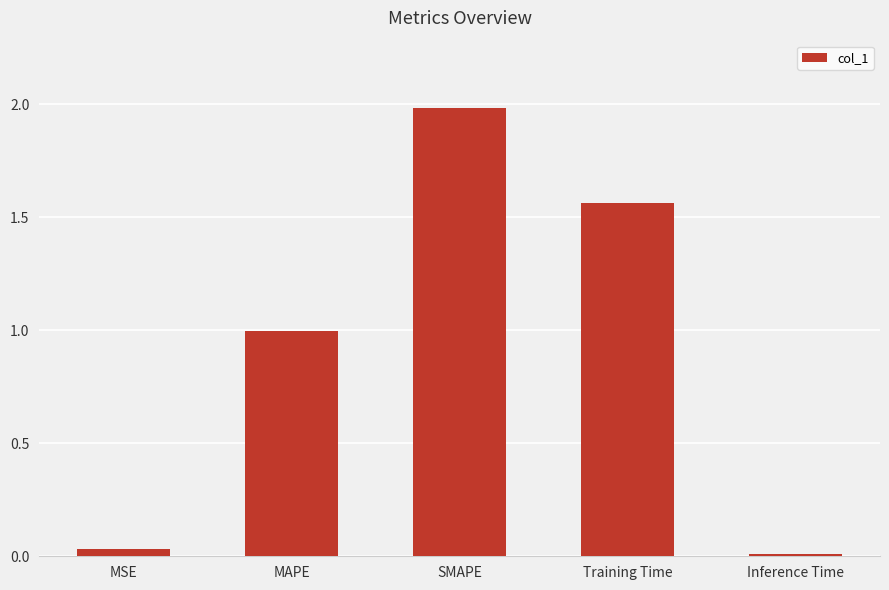

The chart shows a value of 0.0 at Inference Time. True or false?

True